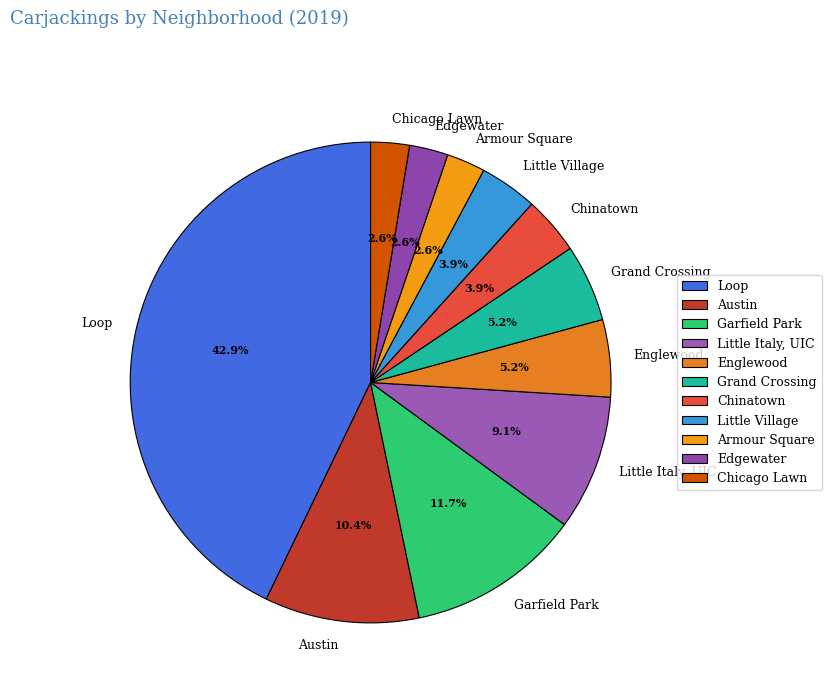

To the nearest percent, what is the difference between the largest and smallest slice percentages?

40%